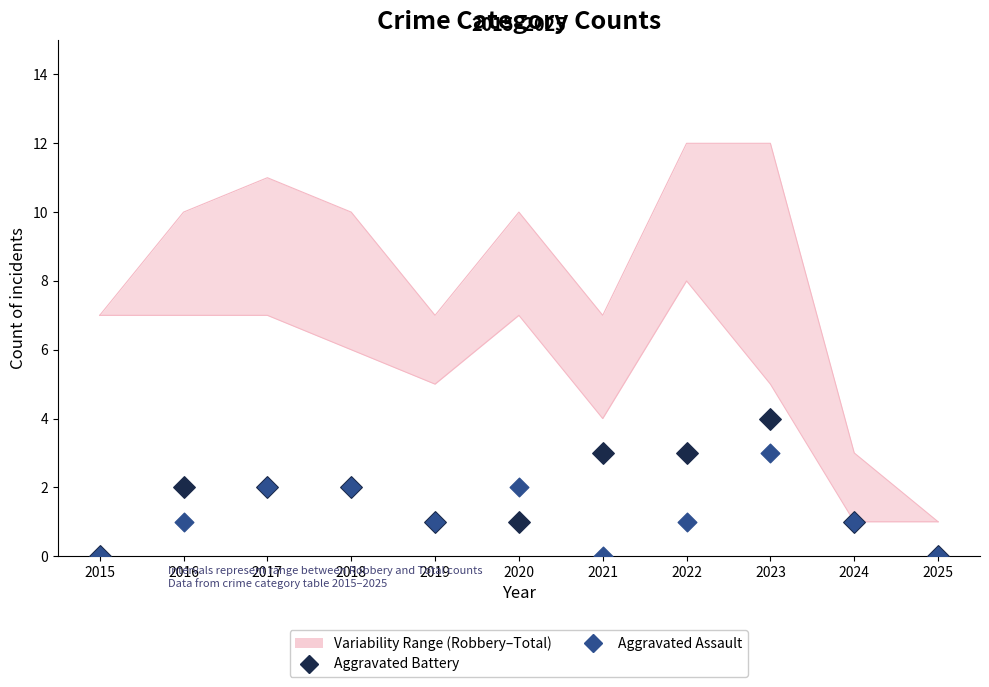

Is the value of Aggravated Assault at 2022 greater than the value of Aggravated Battery at 2024?

No